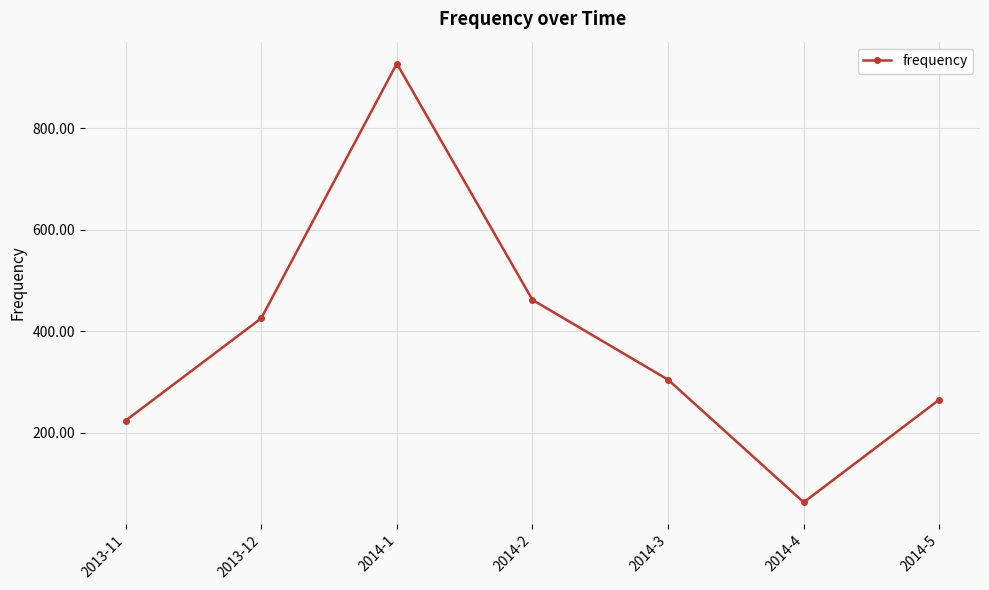

What is the difference between the second highest and minimum values?

399.3